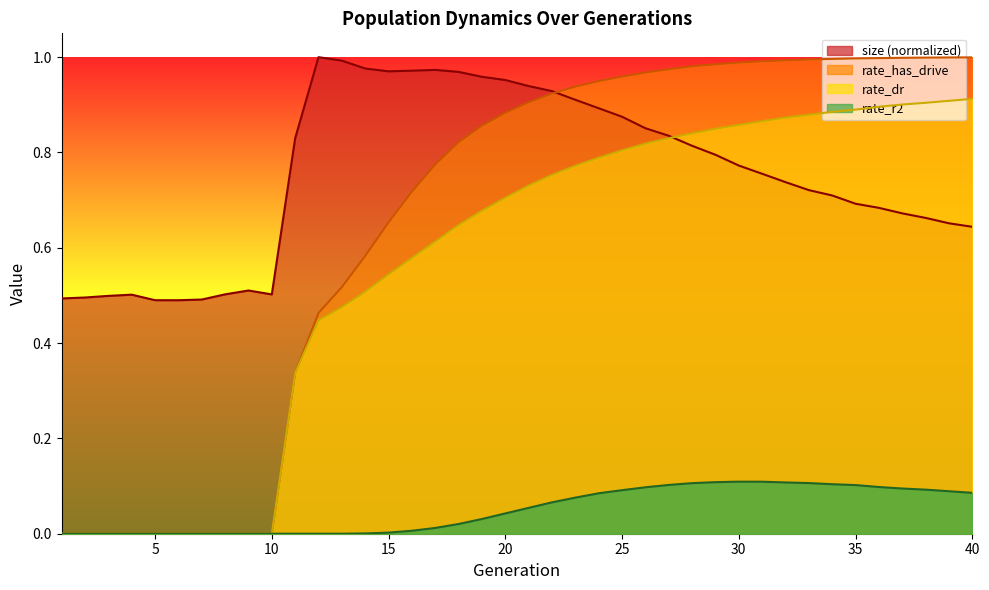

What is the difference between the second highest and minimum values in the rate_r2 series?

0.1